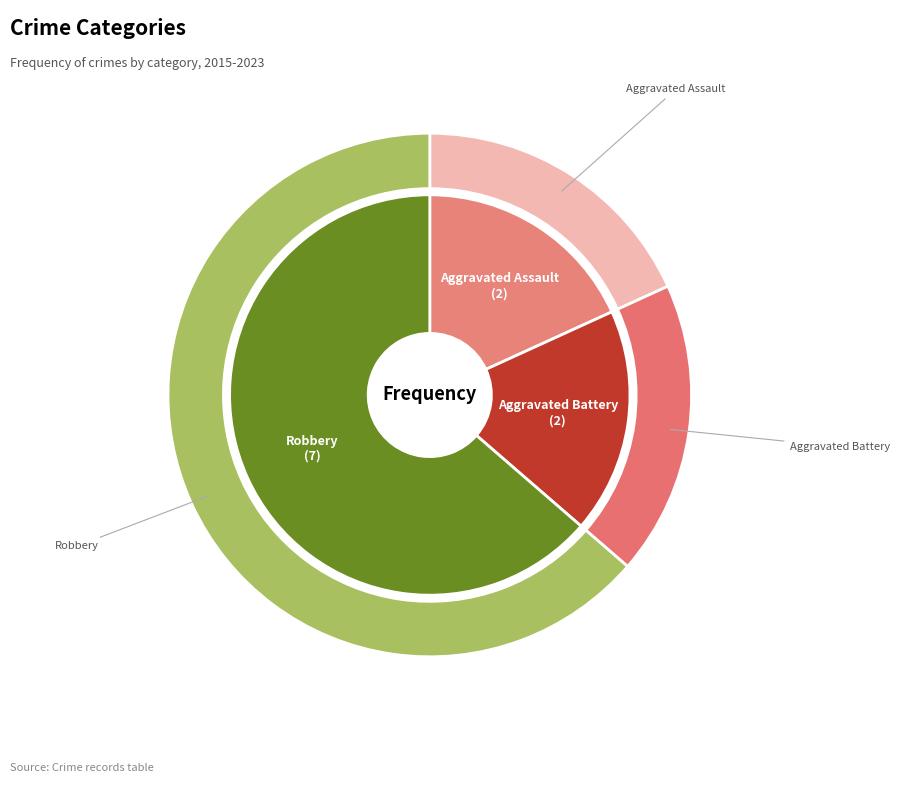

Combined, what portion of the pie is Aggravated Battery and Aggravated Assault?

36.4%